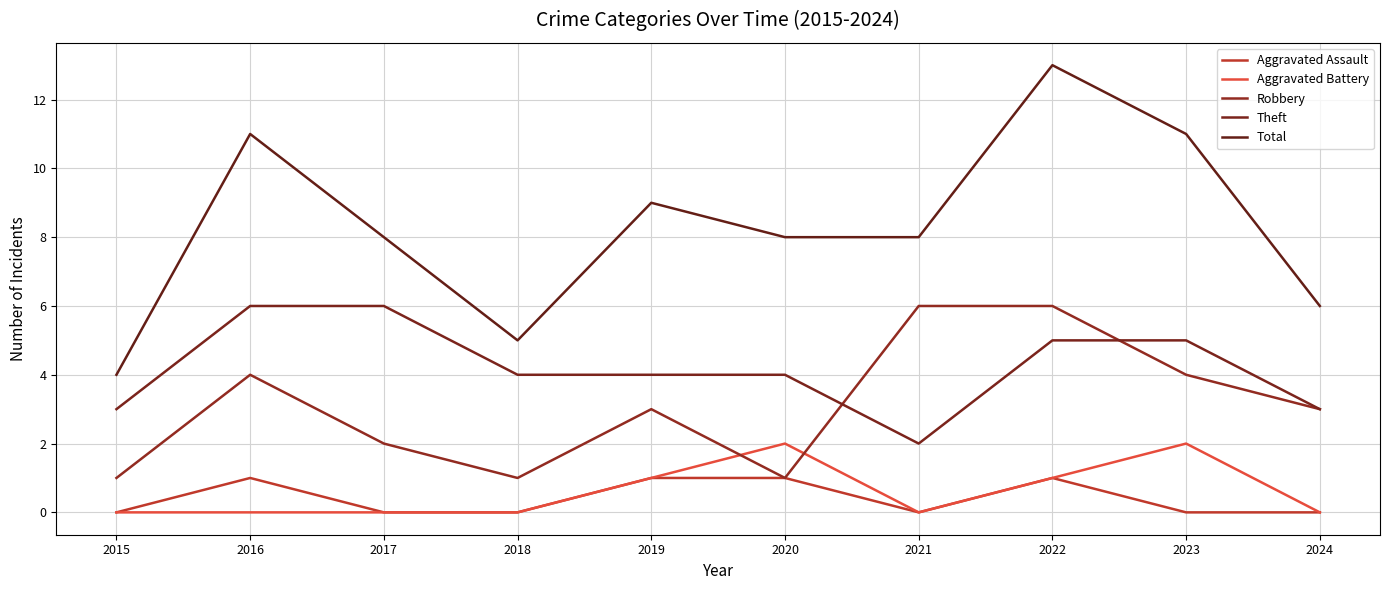

How many Aggravated Assault values are between 0 and 1?

10